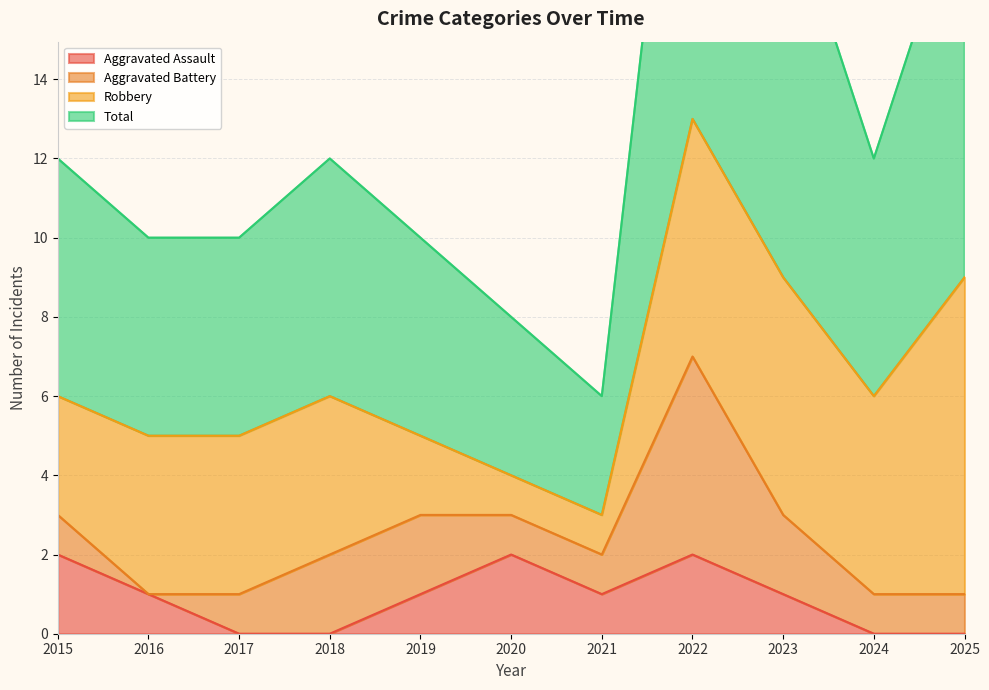

In Total, how many points are higher than both neighbors (excluding endpoints)?

2